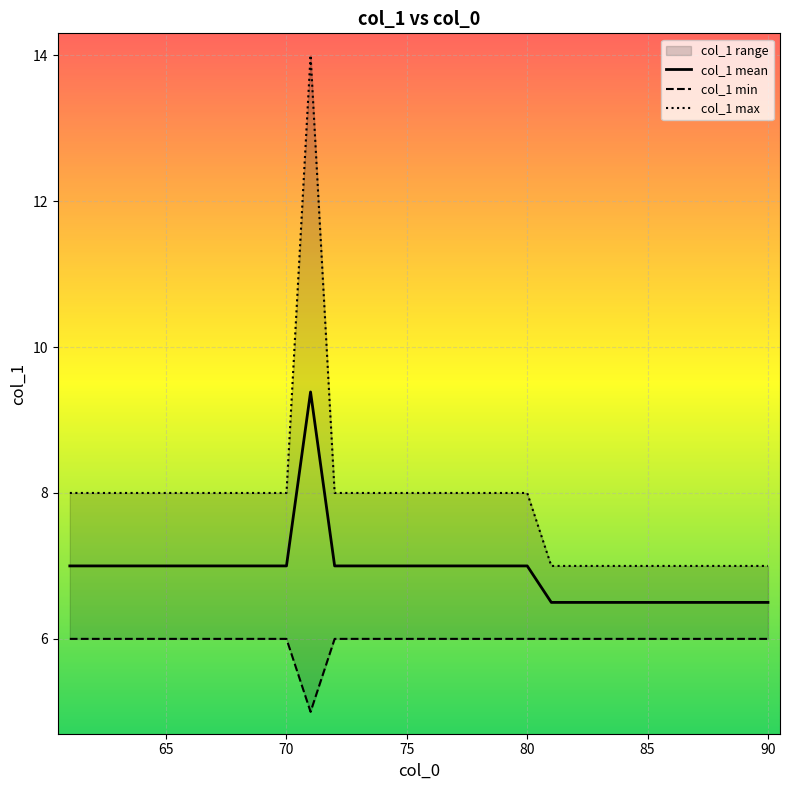

How many interior local valleys does the col_1 min series have?

1